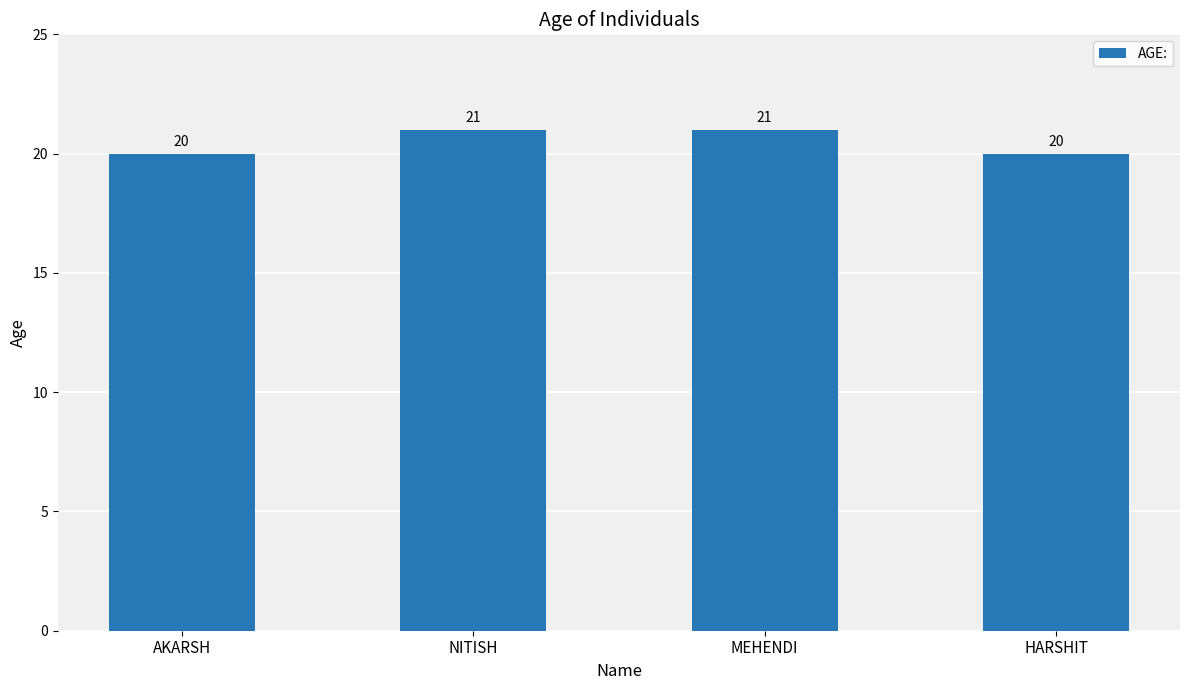

Approximately how many times larger is the value at AKARSH compared to NITISH?

1.0